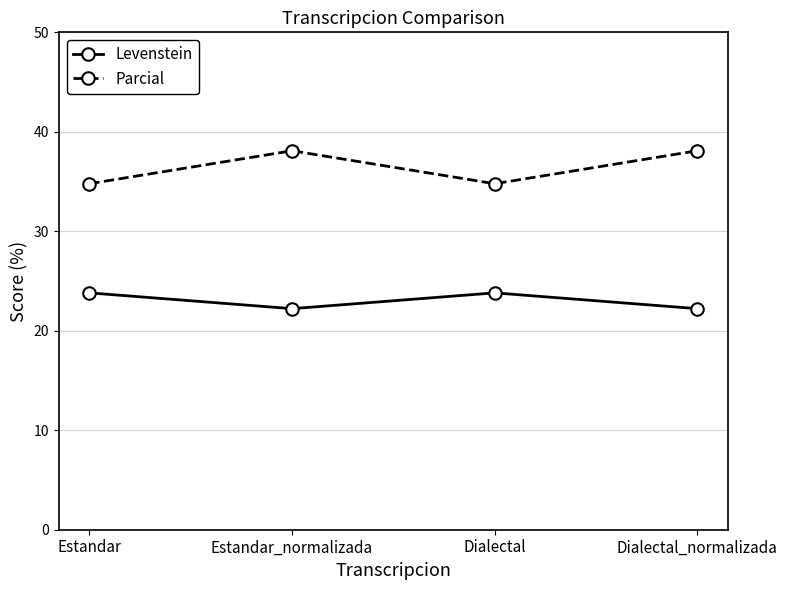

What are all the series names shown in the legend?

Levenstein, Parcial